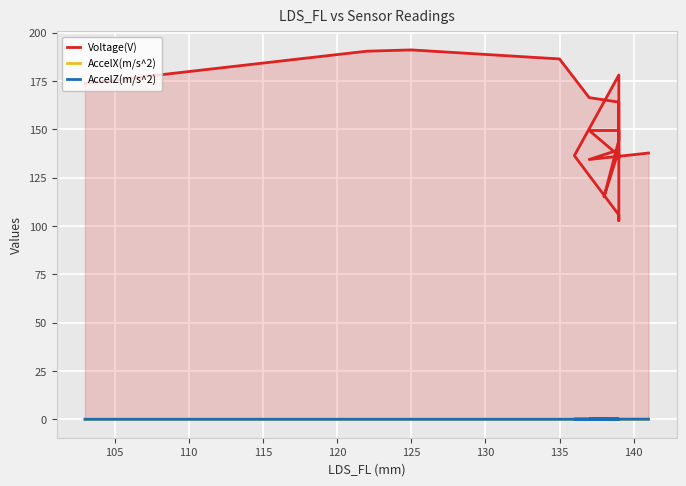

Which series has the largest range (max minus min)?

Voltage(V)